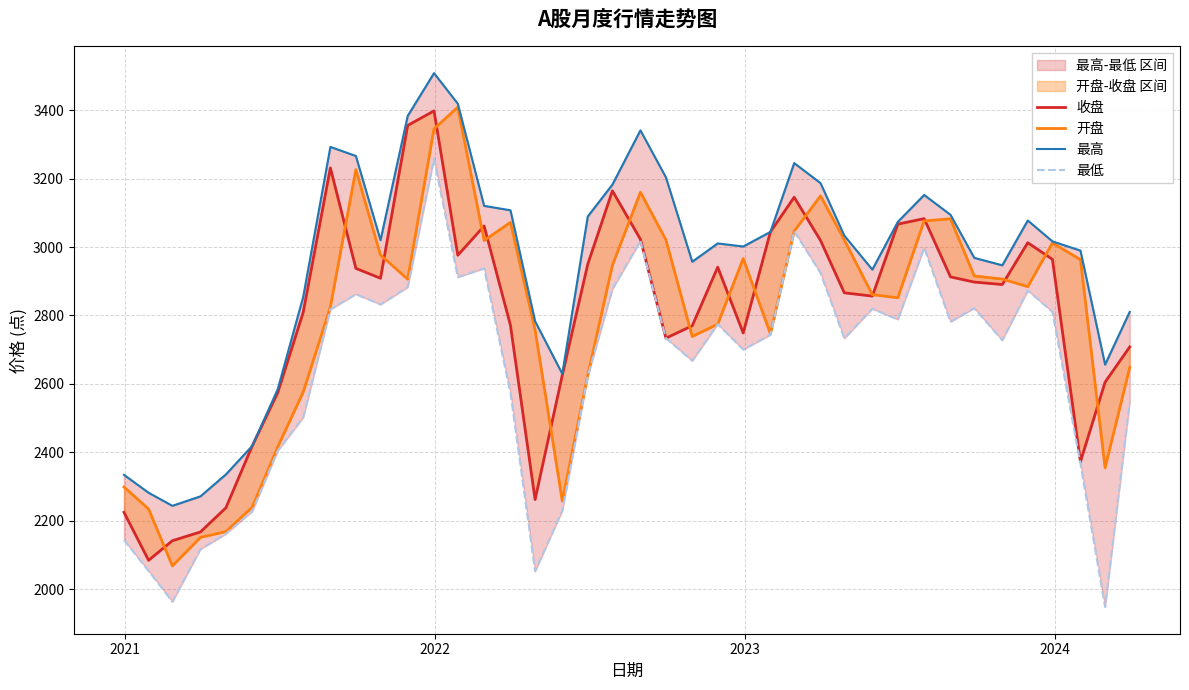

How many data points in 最高 are above 3020?

20